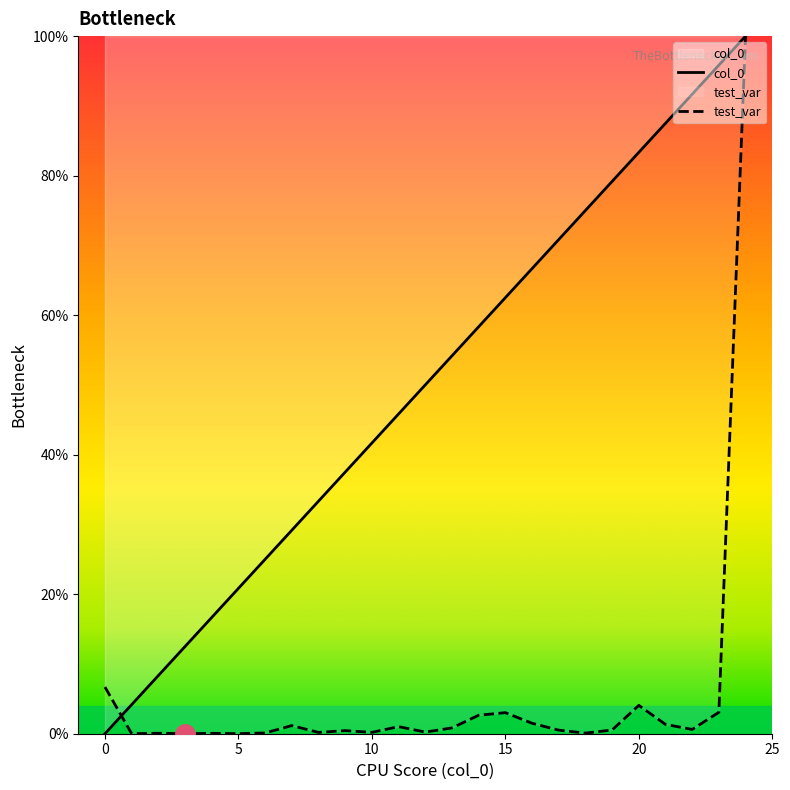

Does the chart have visible grid lines?

No